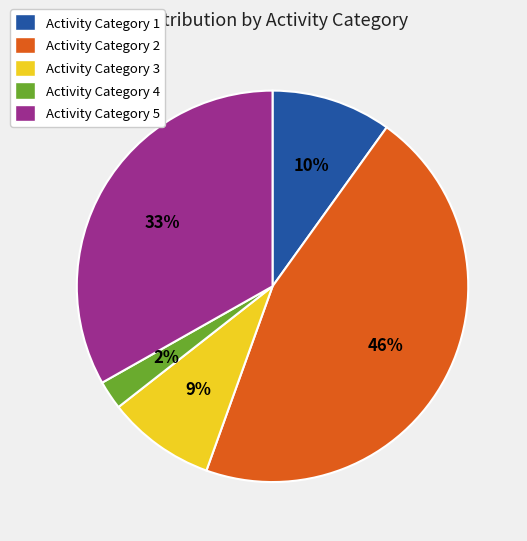

To the nearest percent, what is the difference between the Activity Category 1 and Activity Category 2 slice percentages?

36%